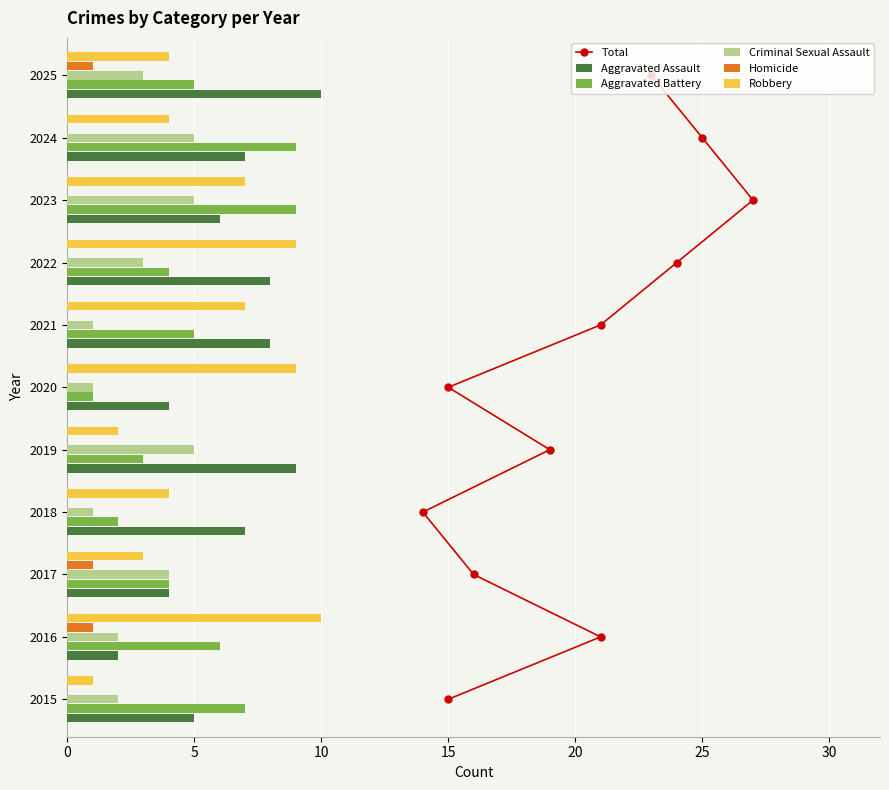

How many data points in Homicide are above 0?

3